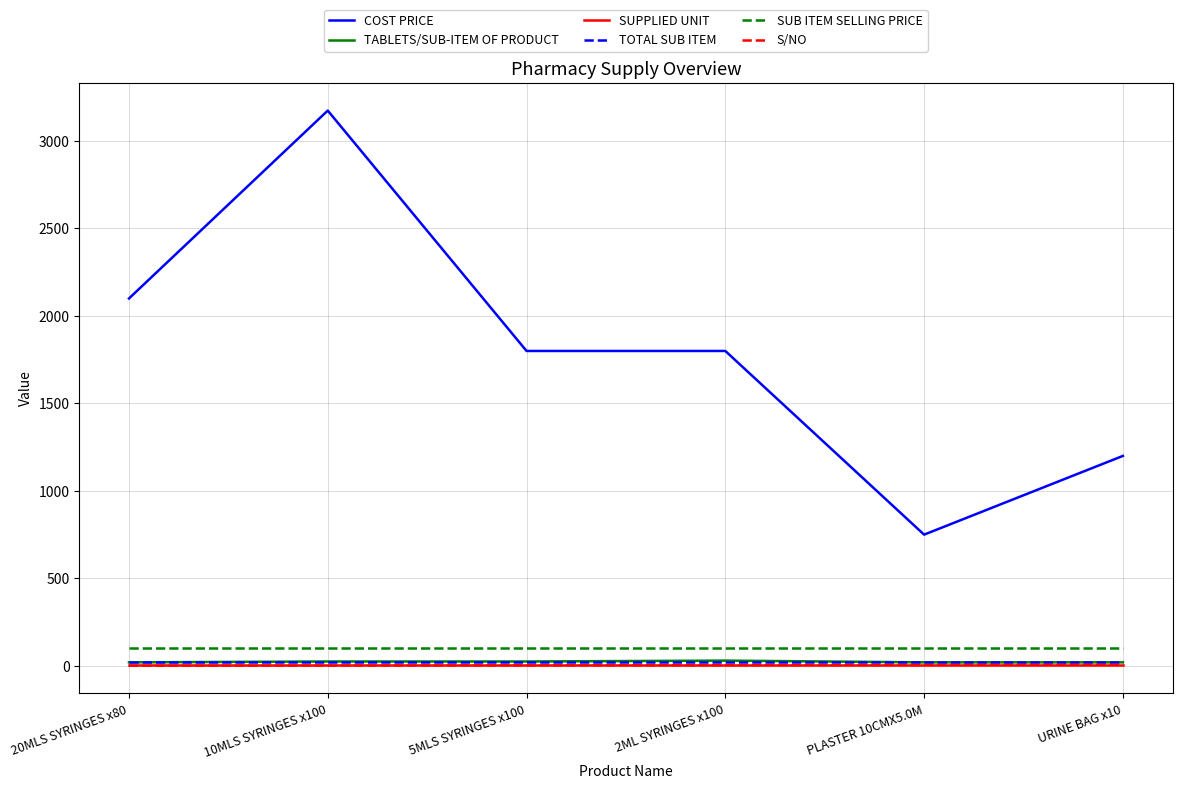

What is the smallest value displayed?

1